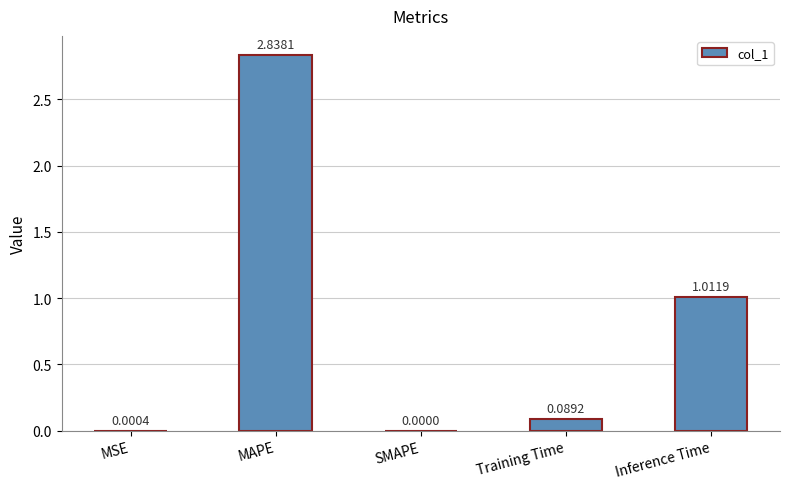

Count the number of values greater than 0.

4